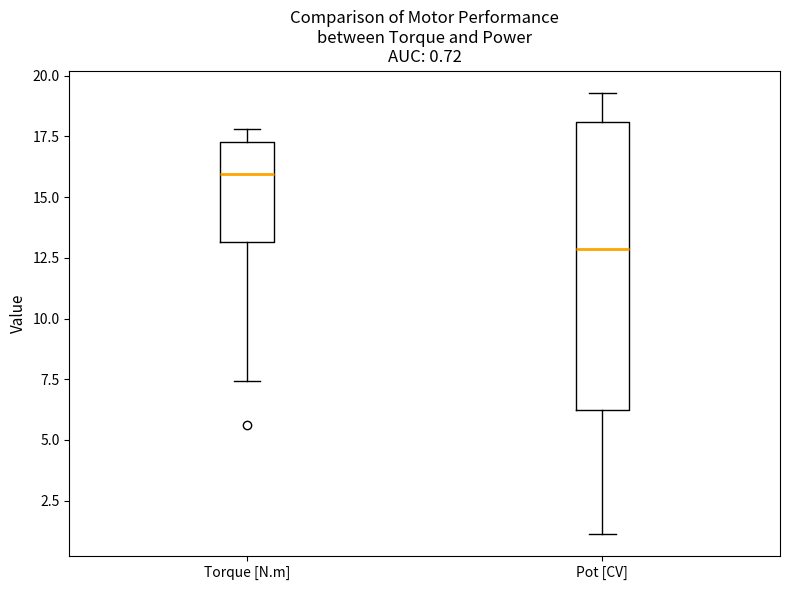

Which box is the tallest, from its lower edge to its upper edge?

Pot [CV]